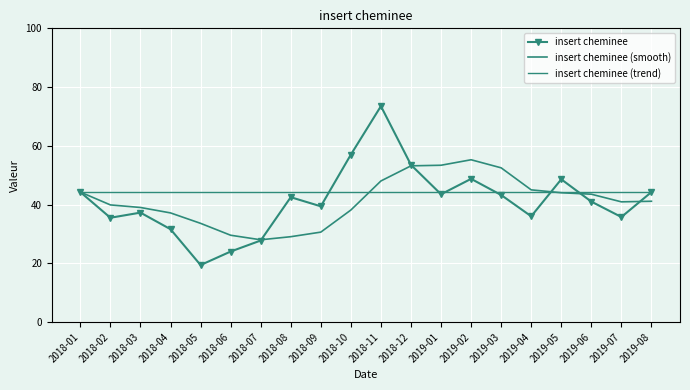

What position from the left is 2019-07?

19